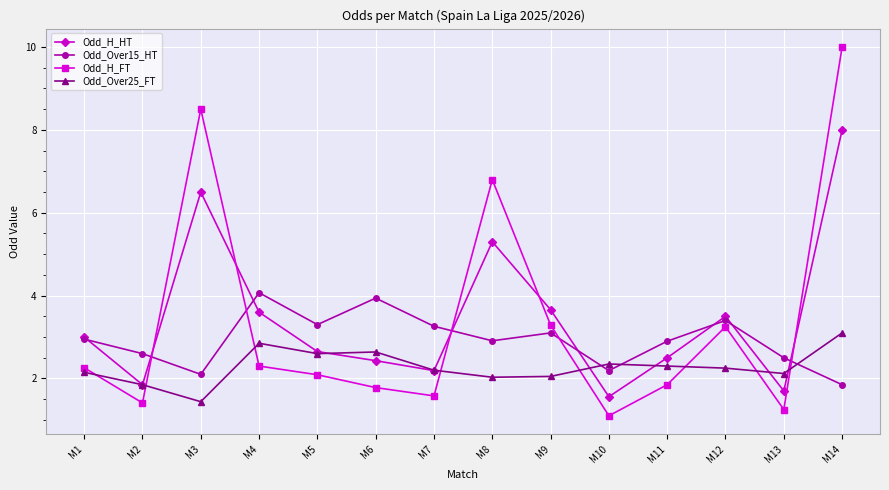

What is the value of the Odd_Over15_HT point at the 6th from the left?

3.9